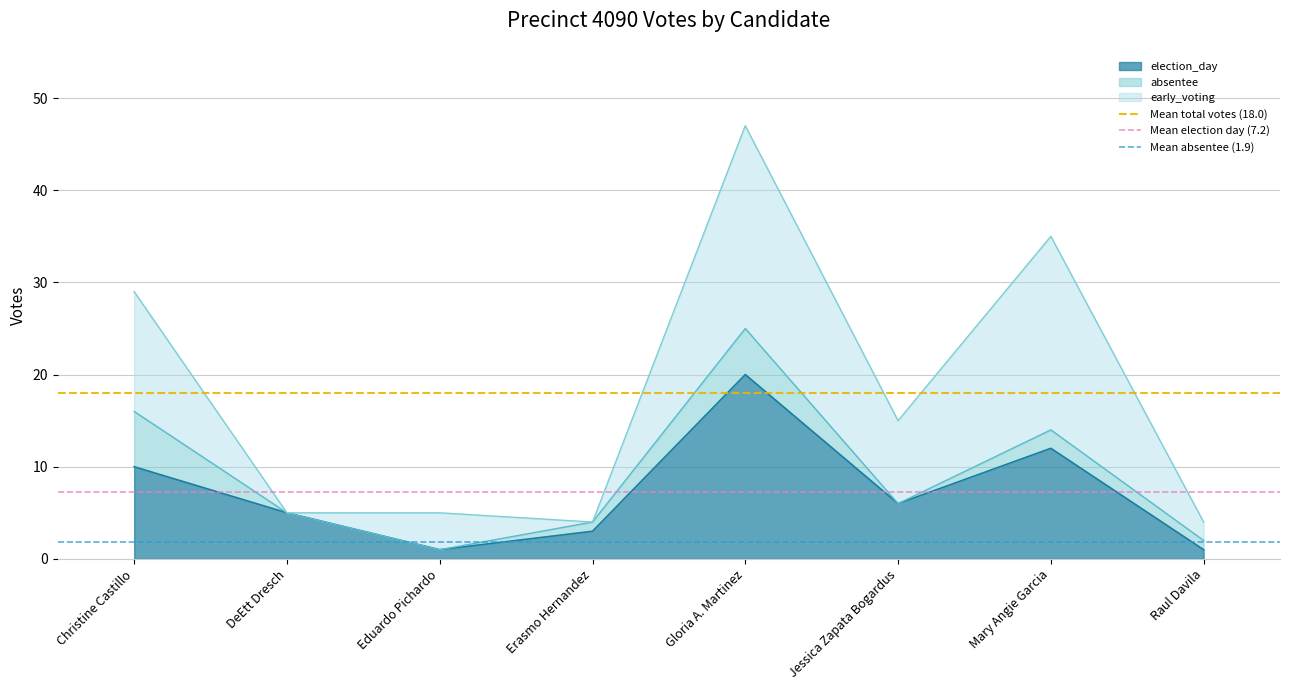

What is the sum of all Mean election day (7.2) values?

14.5